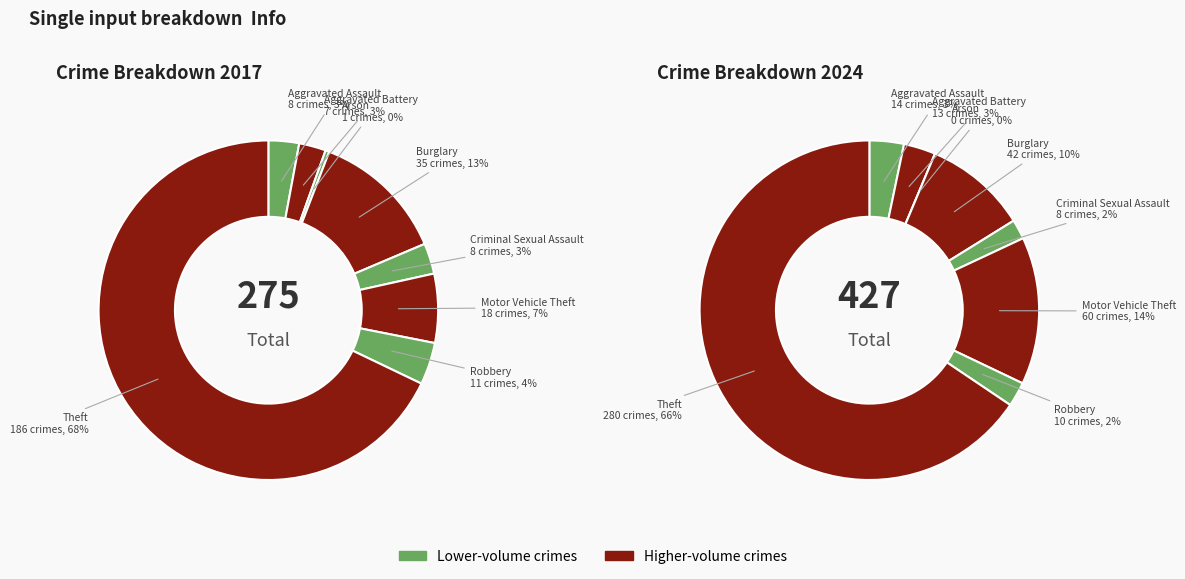

Is the sum of 2 and values_2024 greater than half?

No